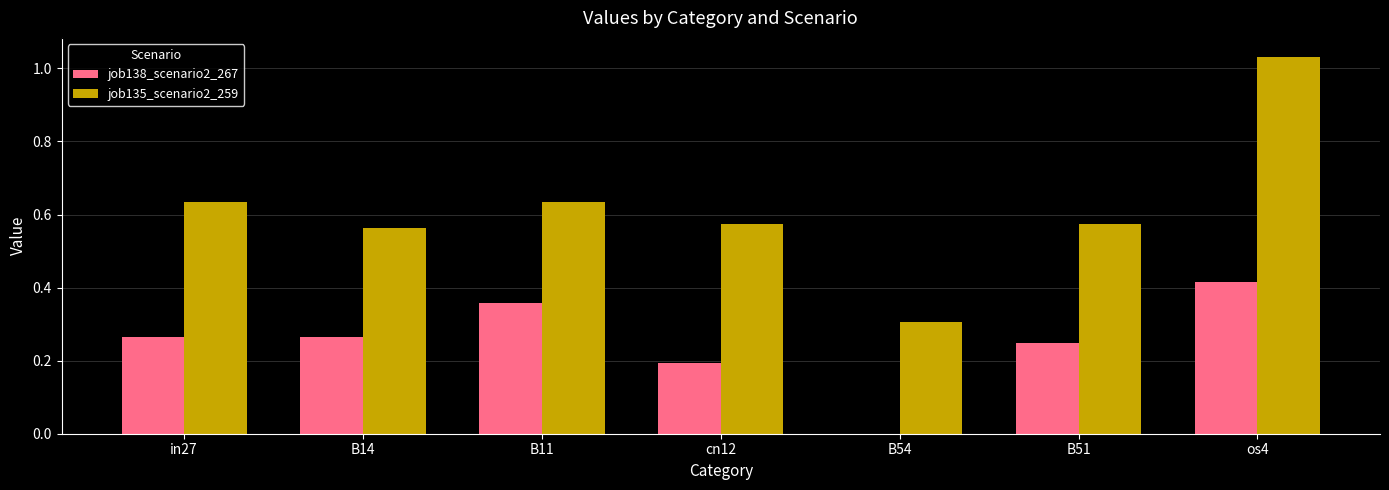

At which category is the sum across all series the highest?

os4